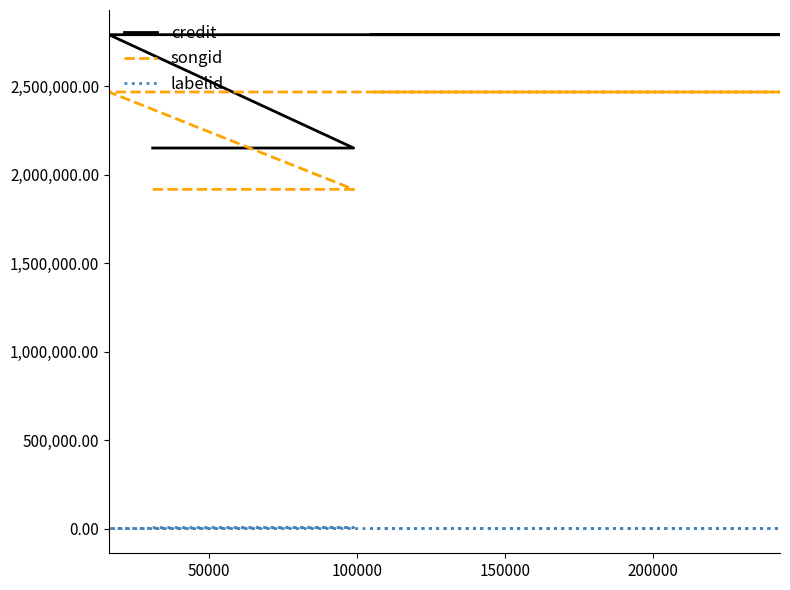

True or false: labelid and songid intersect in this chart.

False